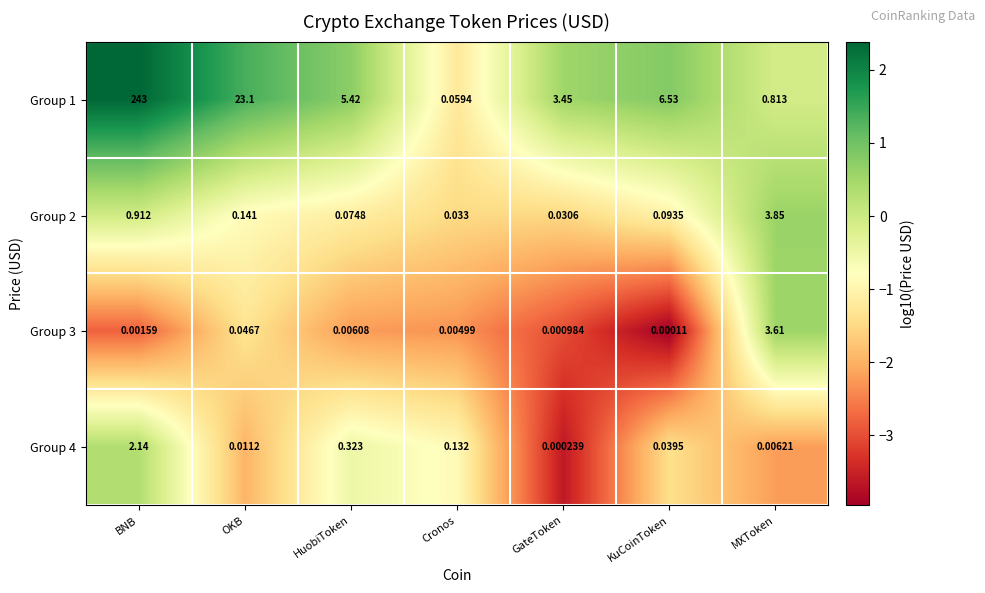

How many series are shown in this chart?

4